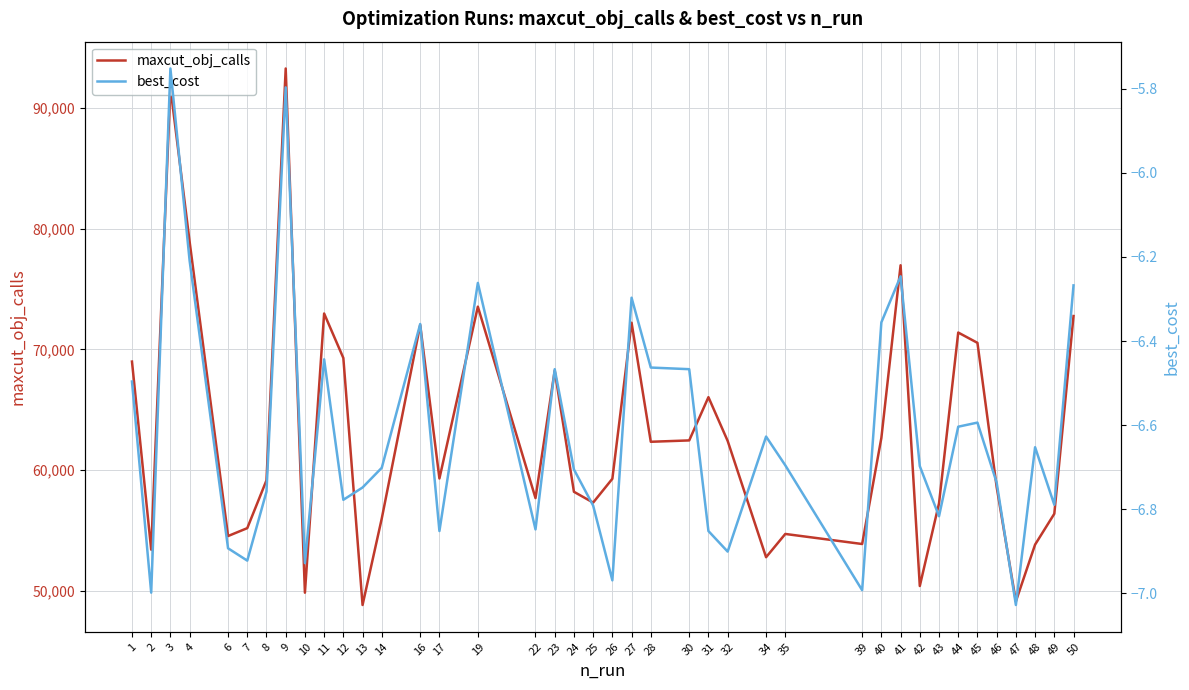

Where is the first local maximum for best_cost?

3